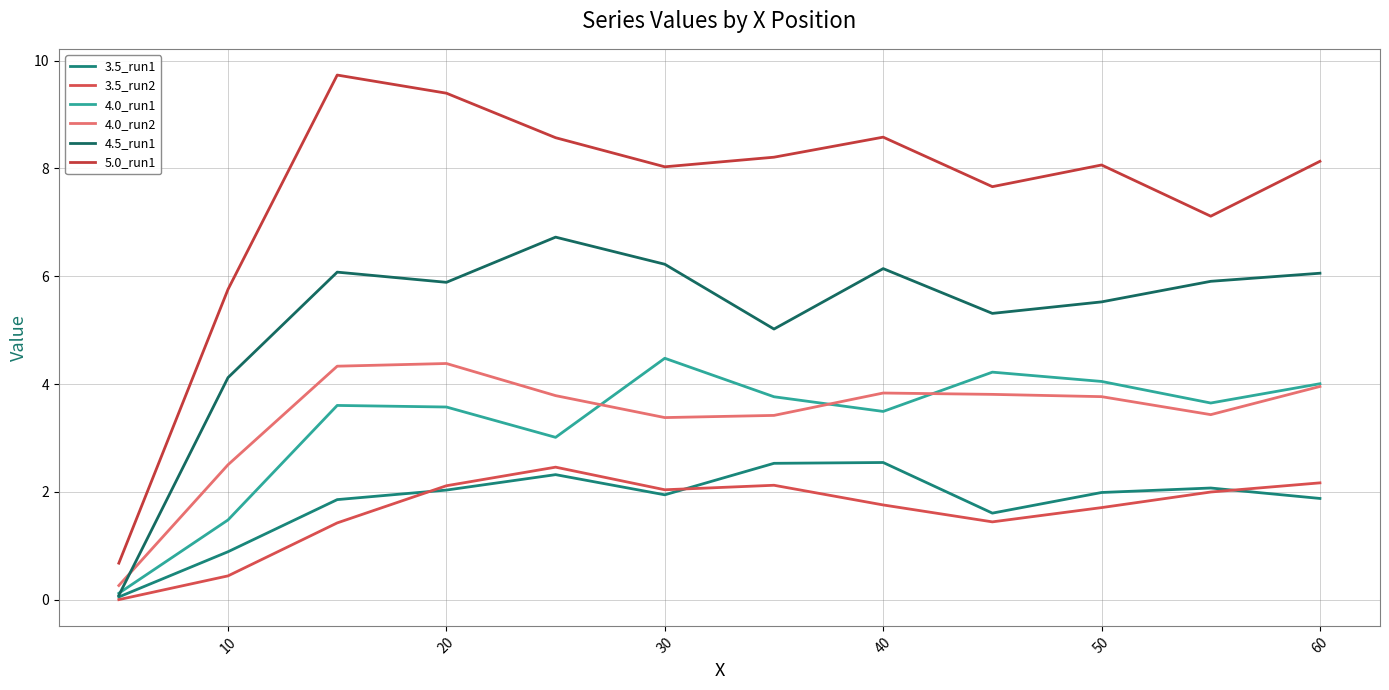

What is the average value of the 3.5_run2 series?

1.6